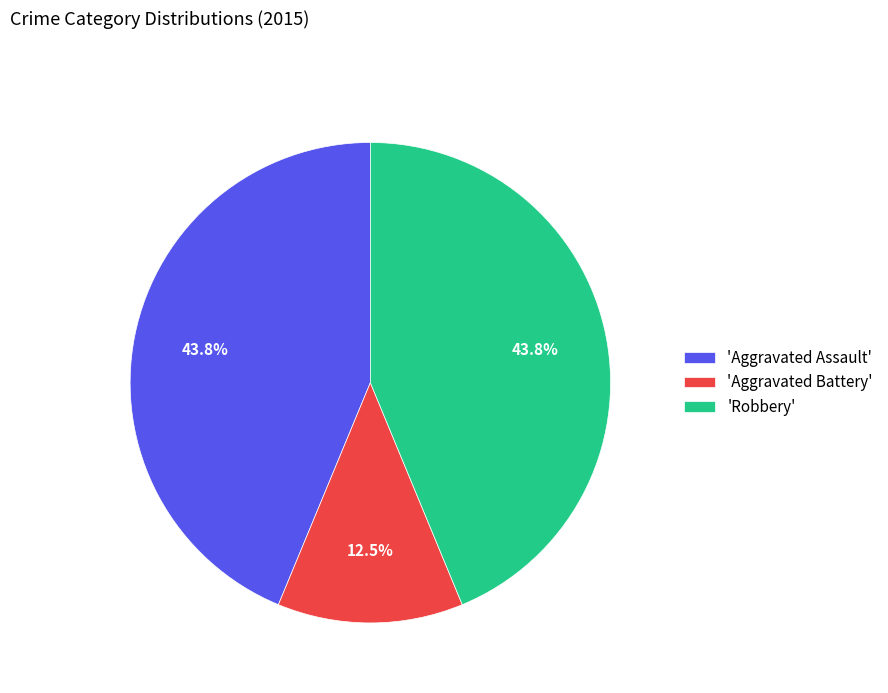

Approximately how many times larger is the value at 'Aggravated Battery' compared to 'Robbery'?

0.3